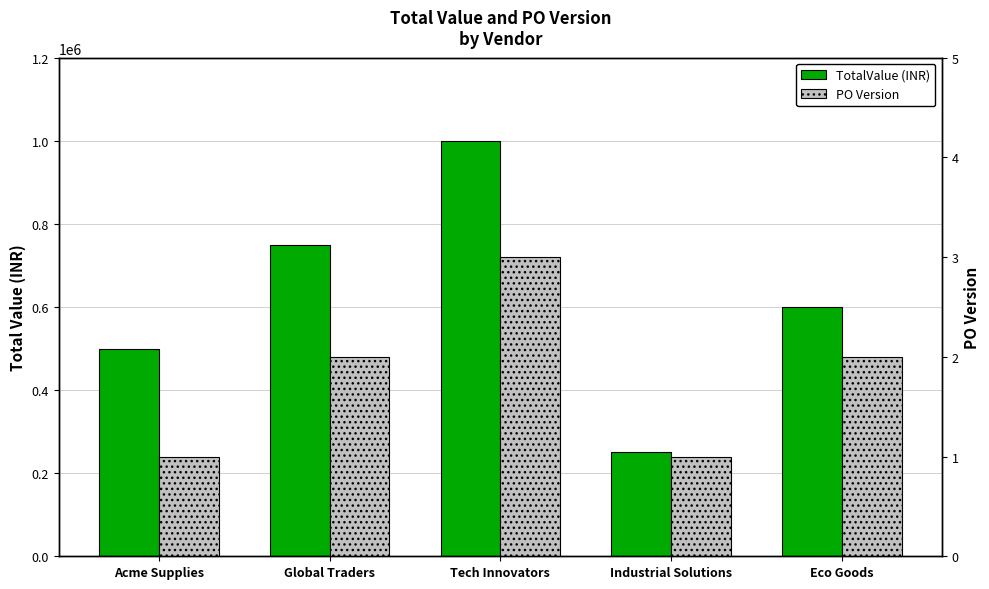

What is the sum of all TotalValue (INR) values?

3100000